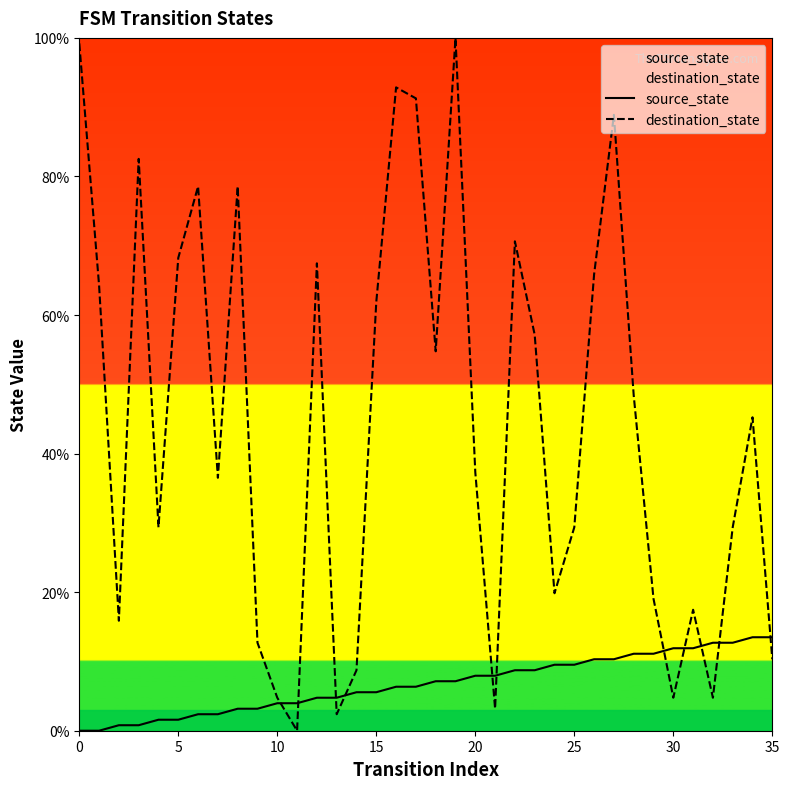

What is the maximum value shown in the chart?

100.0